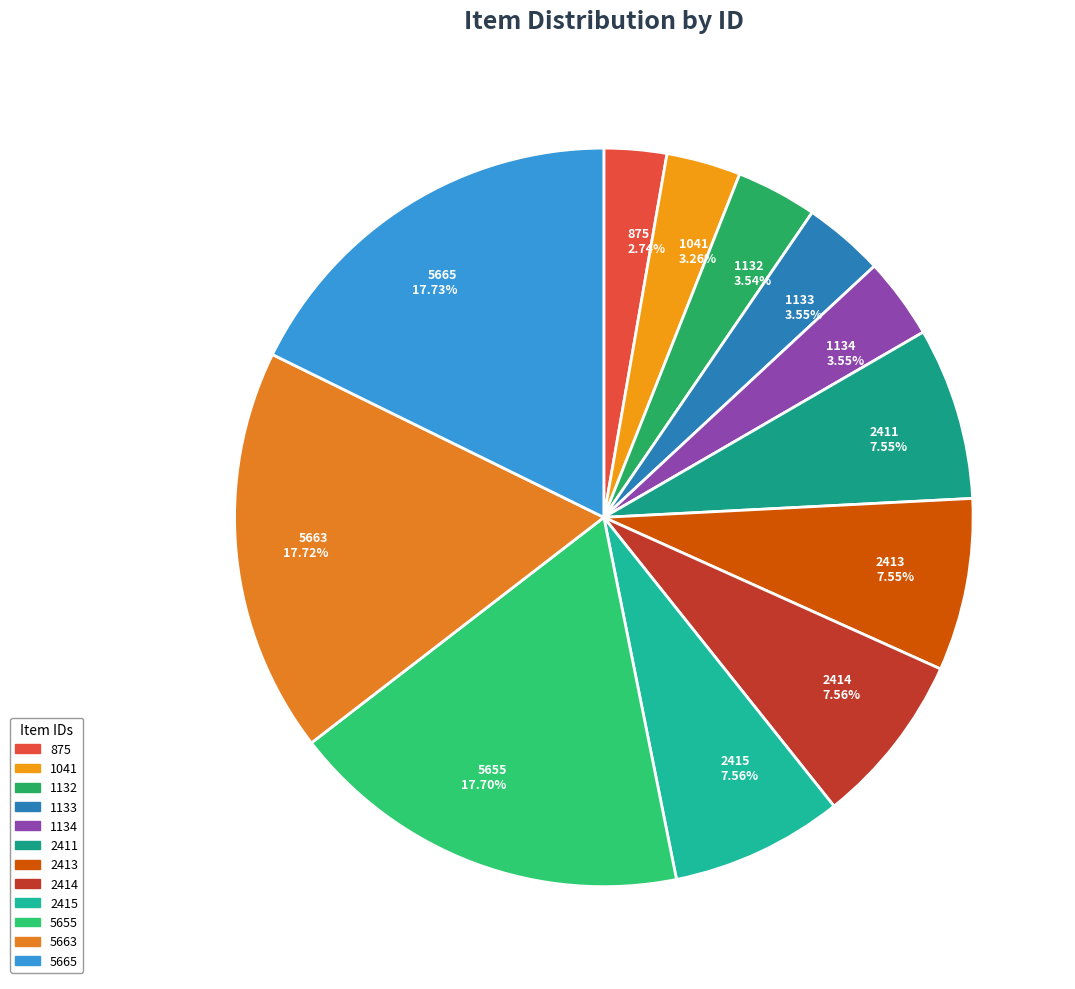

How many segments does this pie chart have?

12